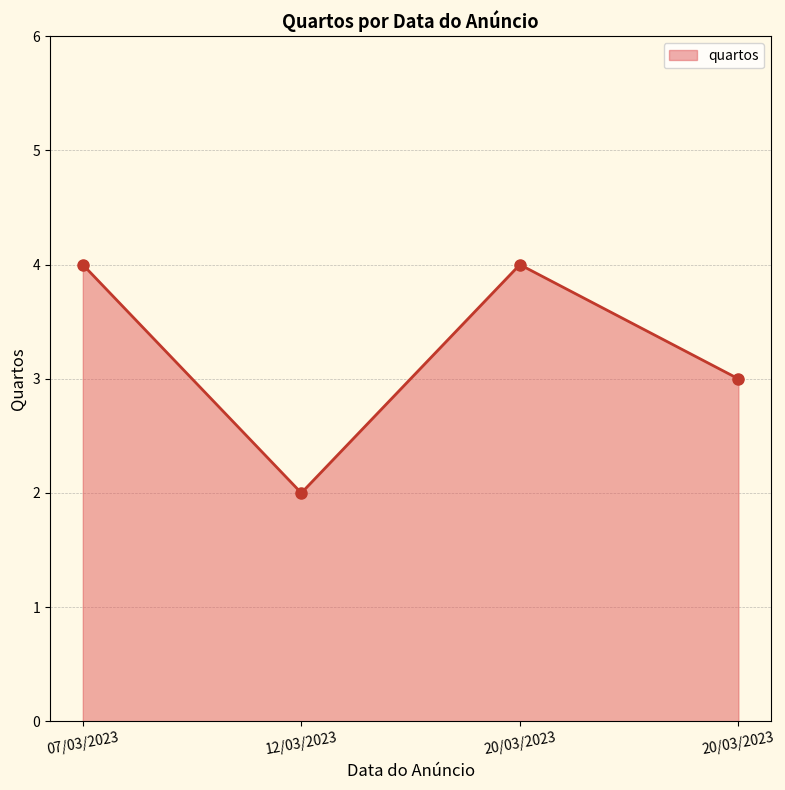

Is it true that the value at 20/03/2023 is 1?

False